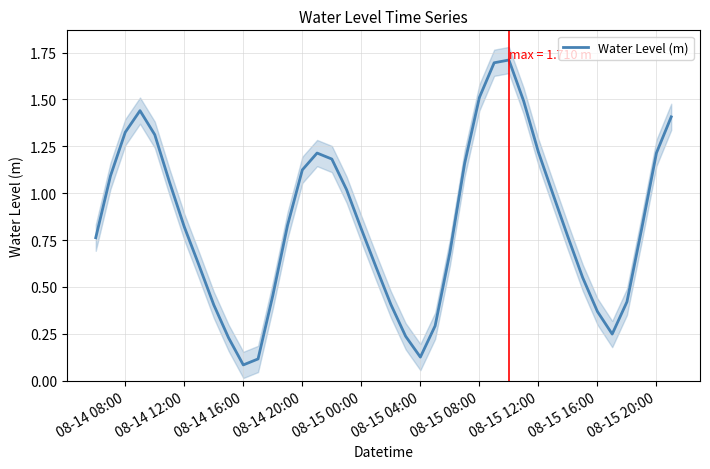

The value of Water Level (m) at 08-14 16:00 is 0.1. True or false?

True